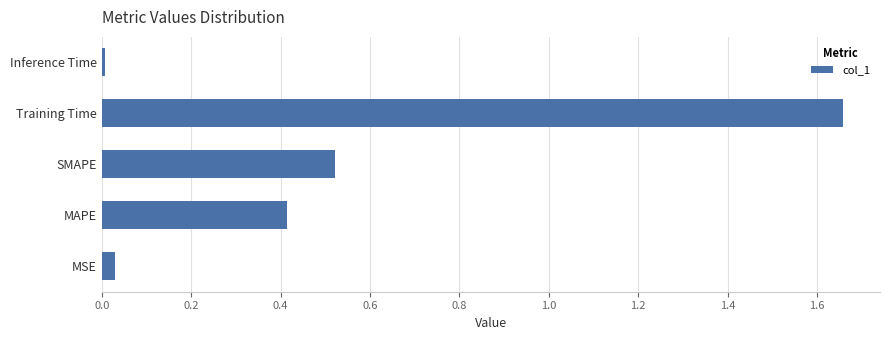

What is the sum of all values?

2.6